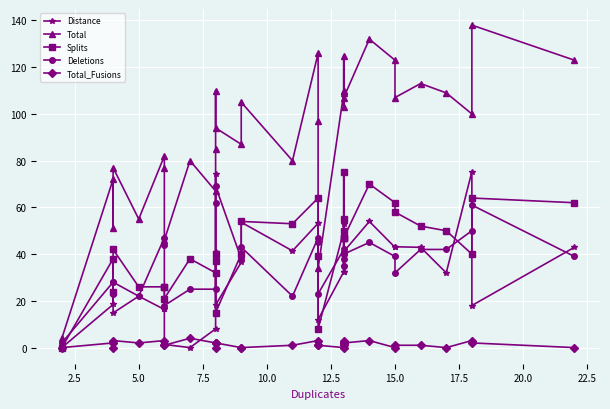

What is the difference between the maximum and minimum values in the Distance series?

75.3